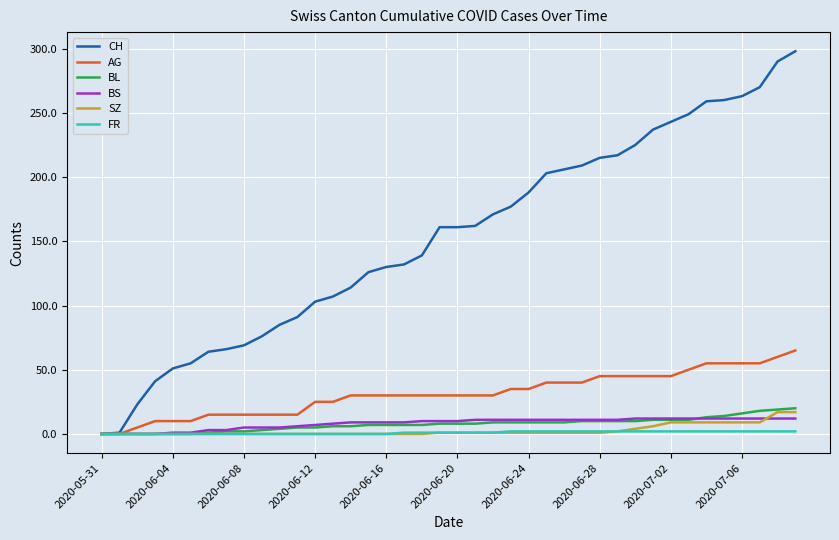

Which series has the largest total across all categories?

CH